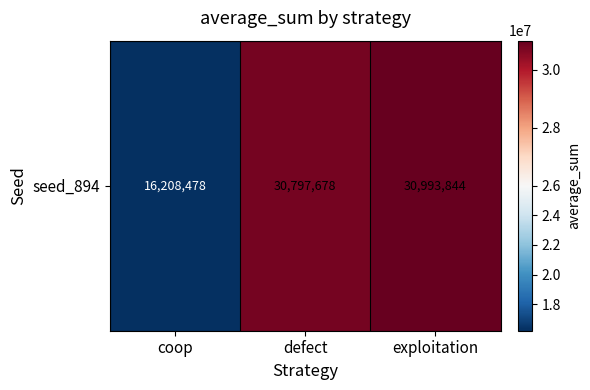

Is it true that the value at coop is 16208478?

True